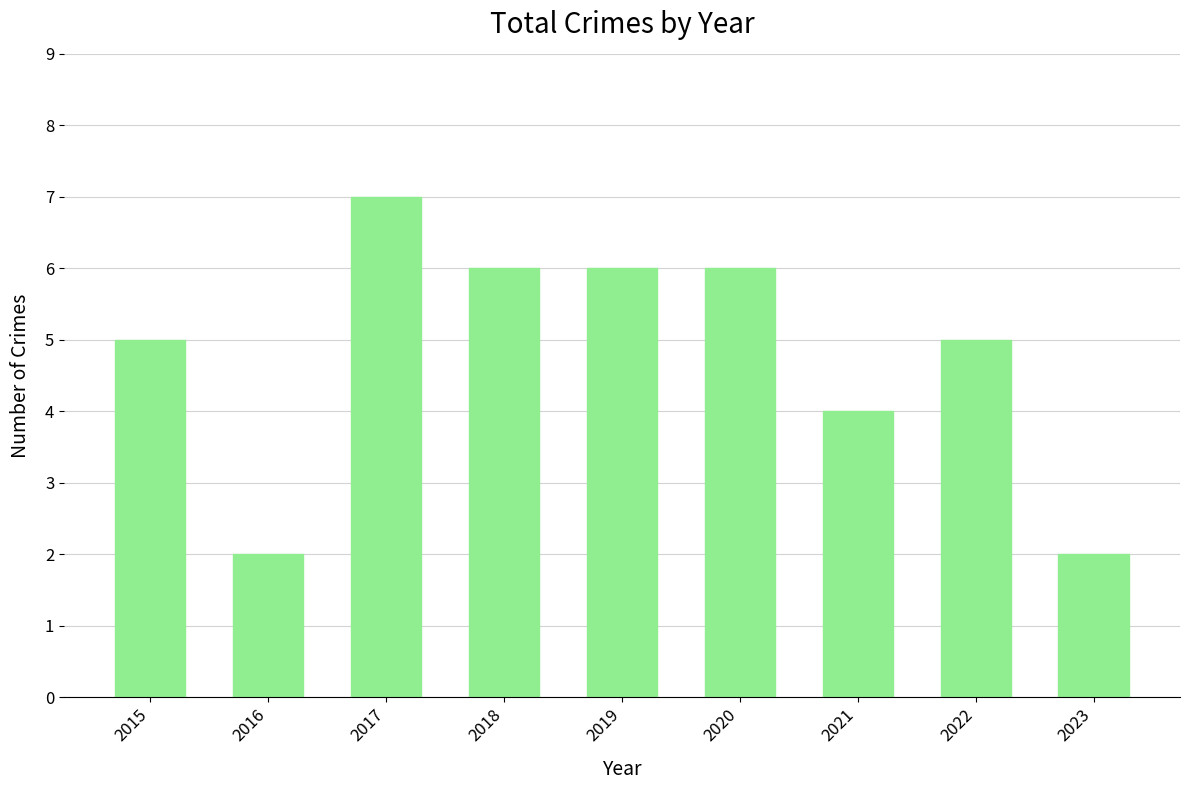

How many values are between 4 and 6?

6